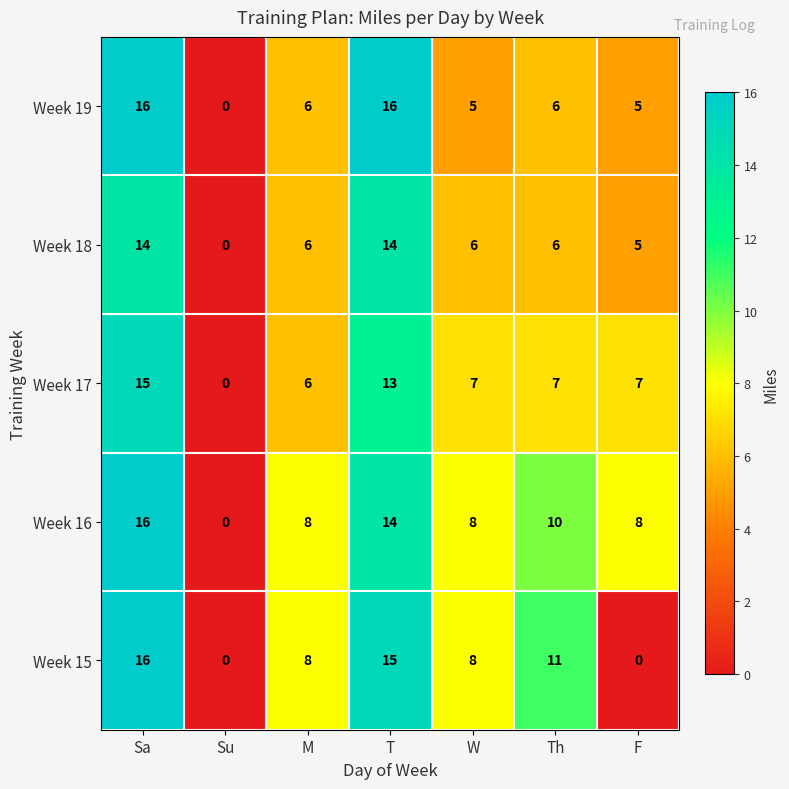

At which category is the sum across all series the highest?

Sa